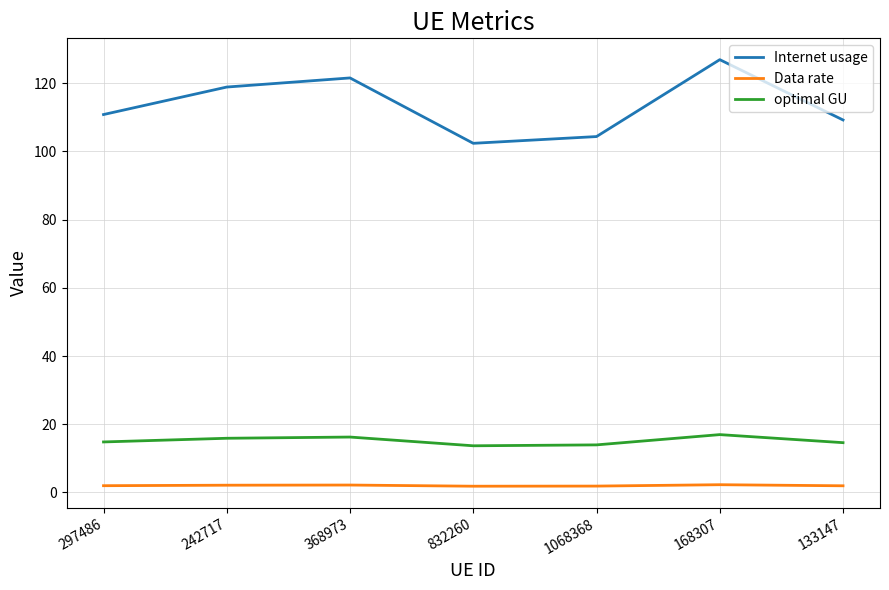

True or false: Data rate and Internet usage intersect in this chart.

False